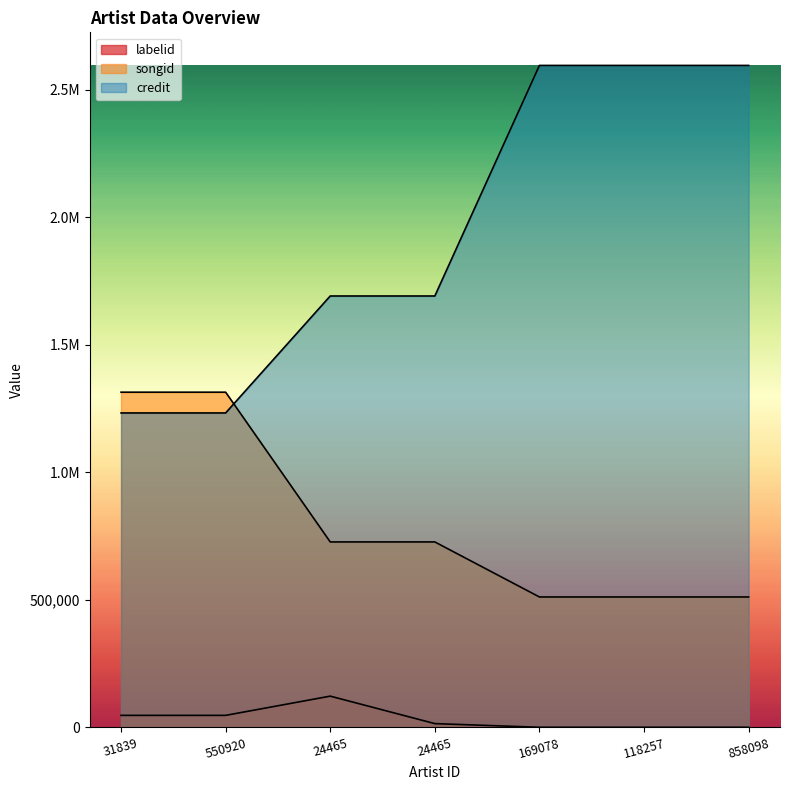

What is the minimum value for credit?

1232234